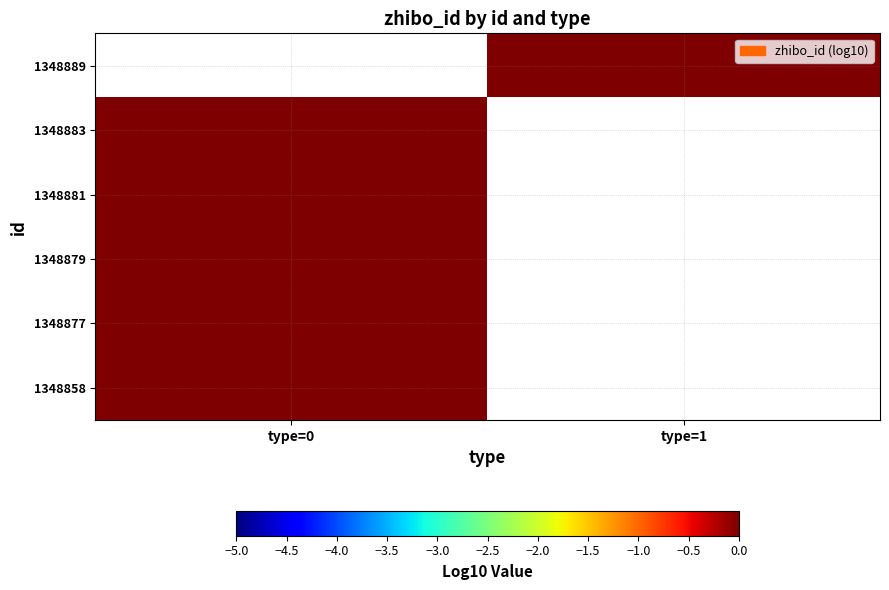

At which category does the chart reach its minimum across all series?

type=1